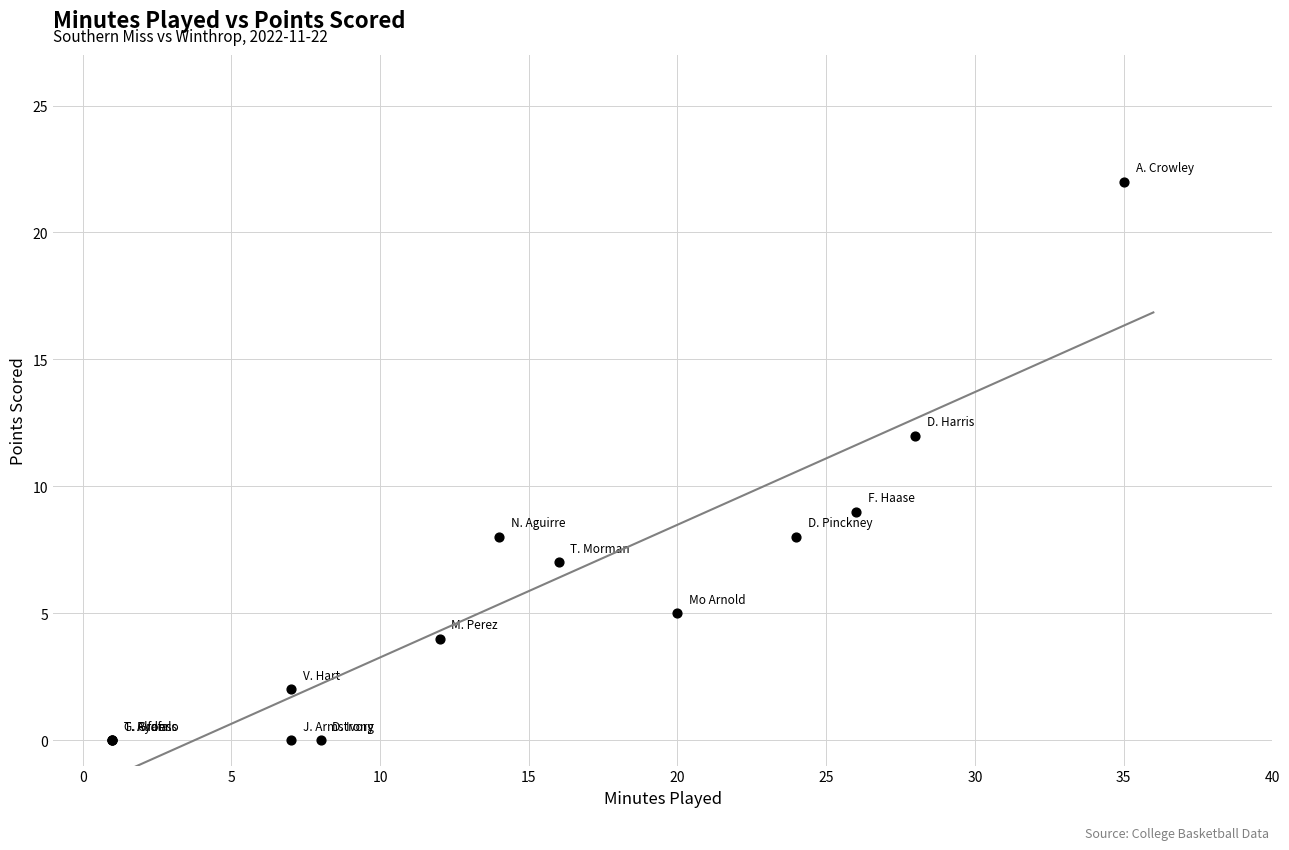

What Y value in the scatter plot is closest to 11?

12